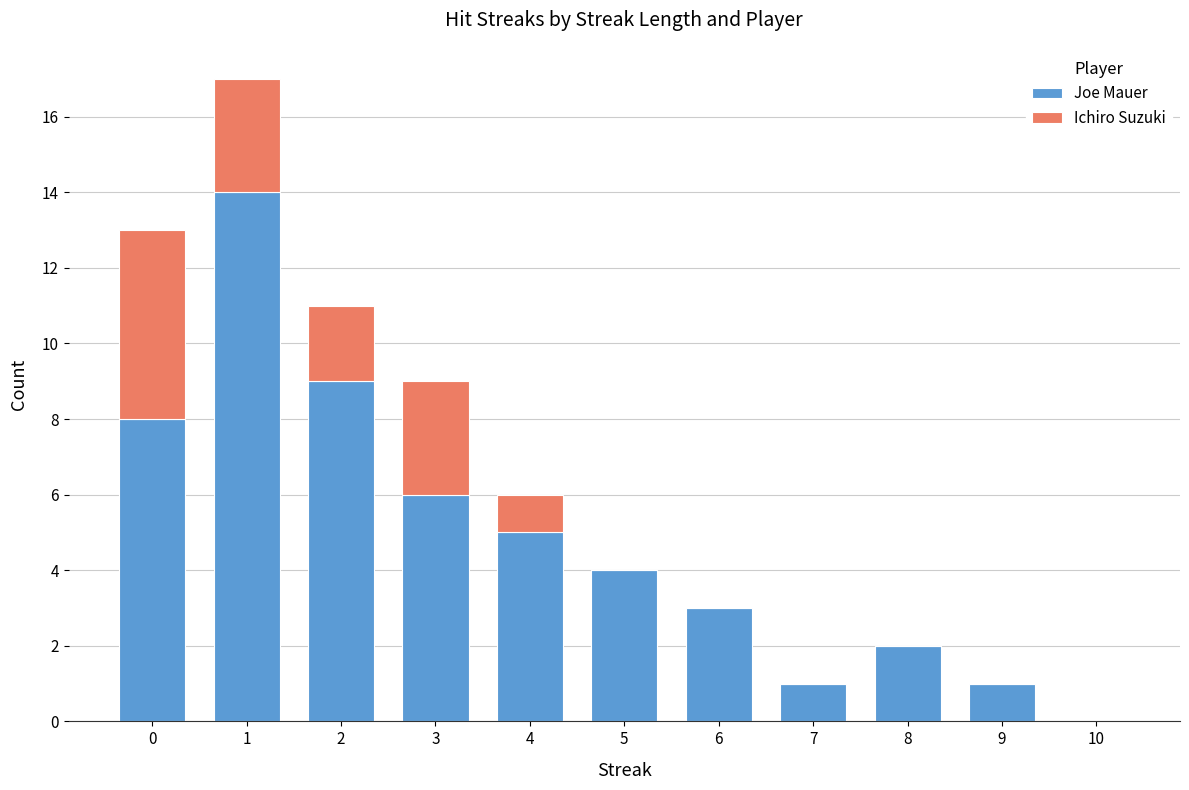

What is the maximum value for Joe Mauer?

14